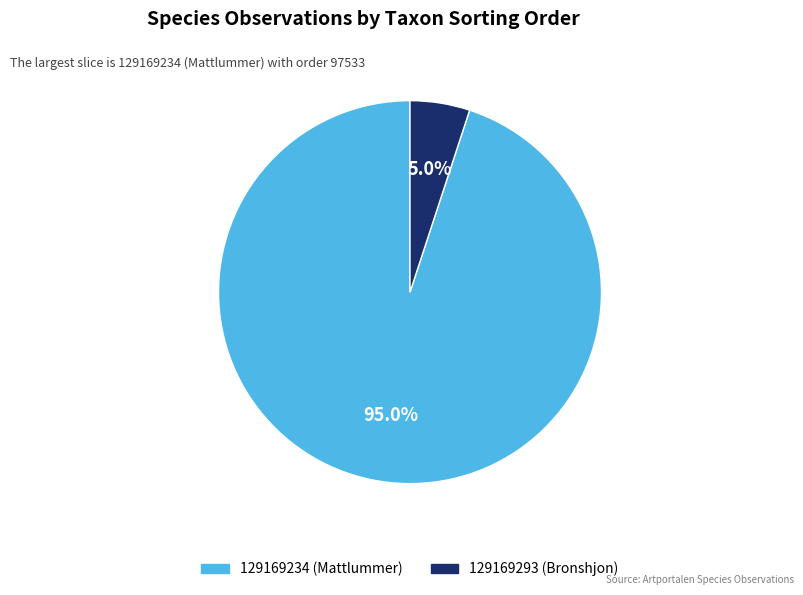

Count the number of slices in the pie.

2